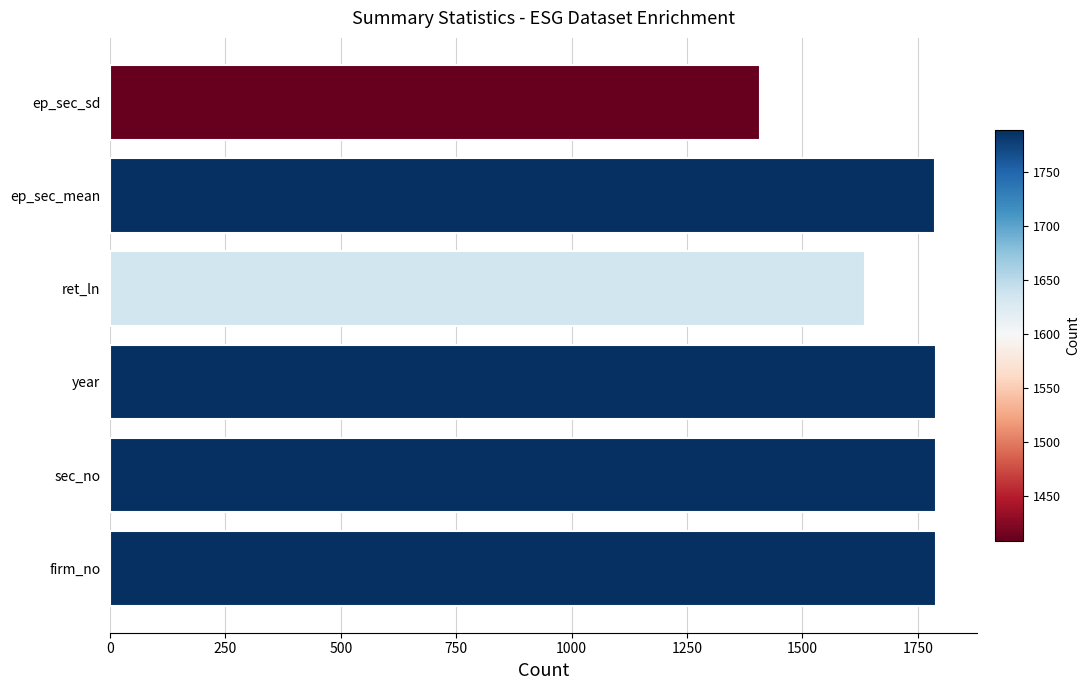

What is the greatest value displayed?

1789